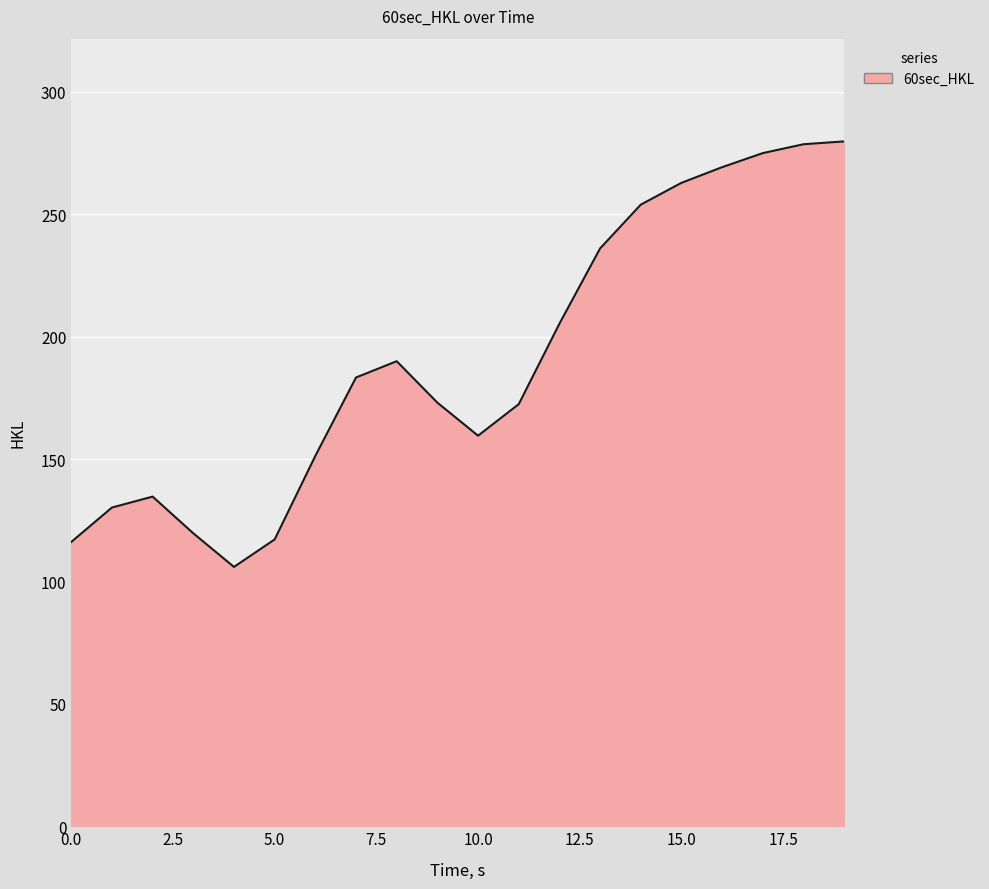

What is the smallest value displayed?

105.9